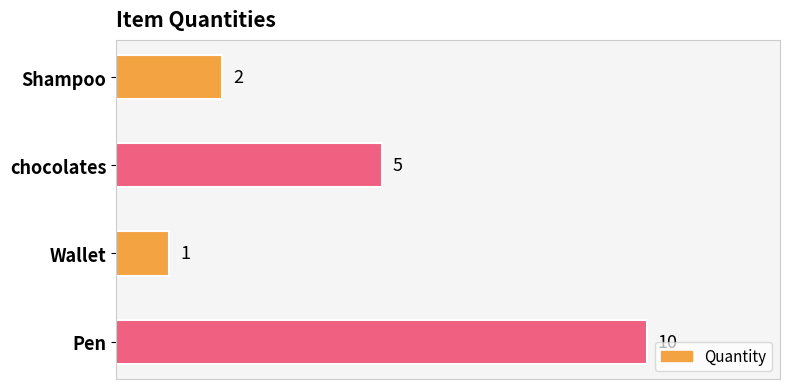

Reading top to bottom, extract all data points from this chart.

2	5	1	10